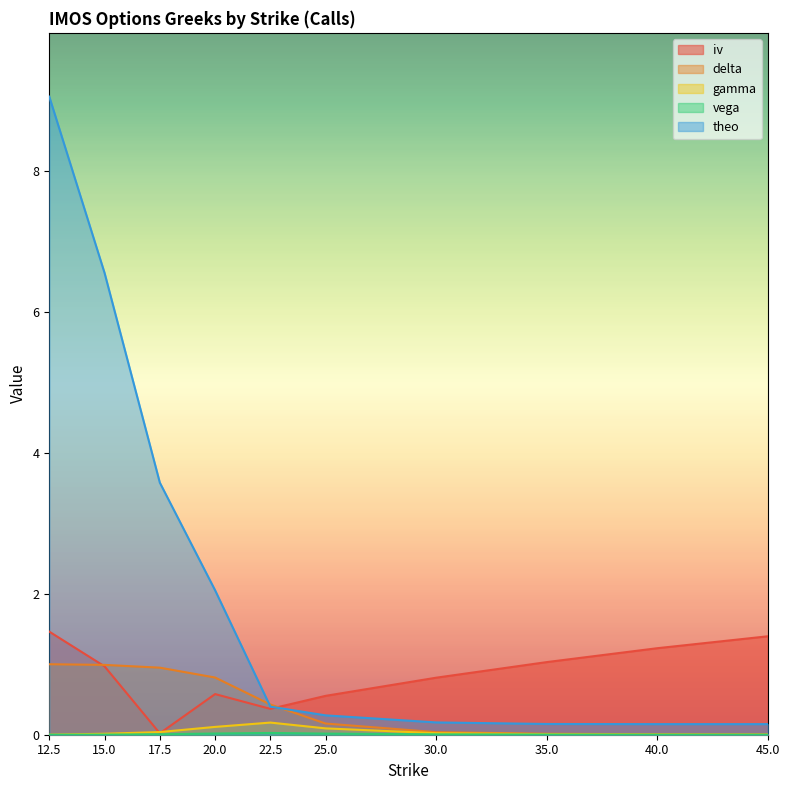

At which label does iv reach its minimum?

17.5